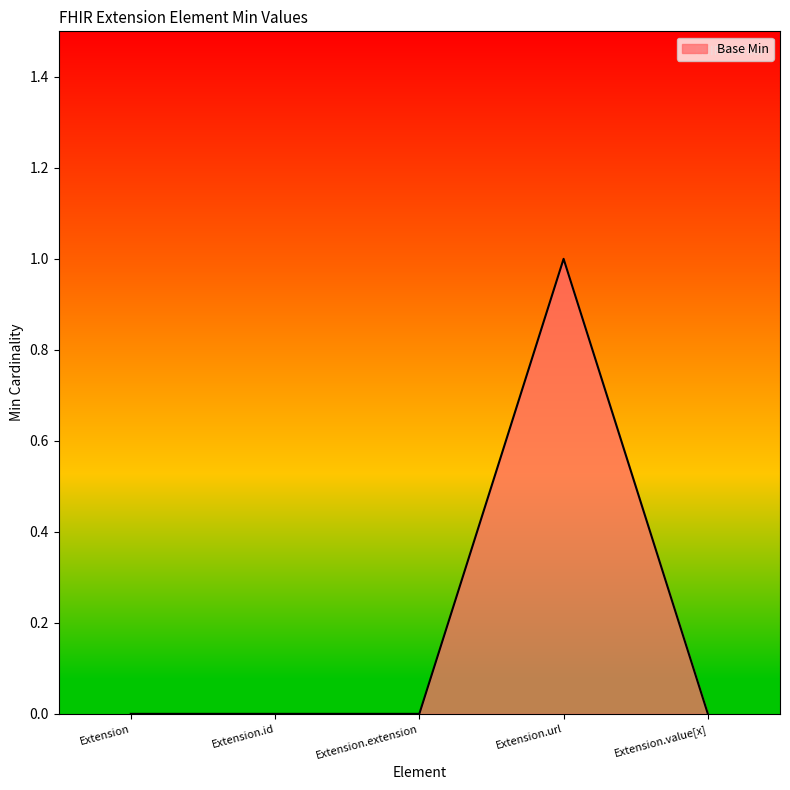

True or false: the data shows 0 at Extension.extension.

True